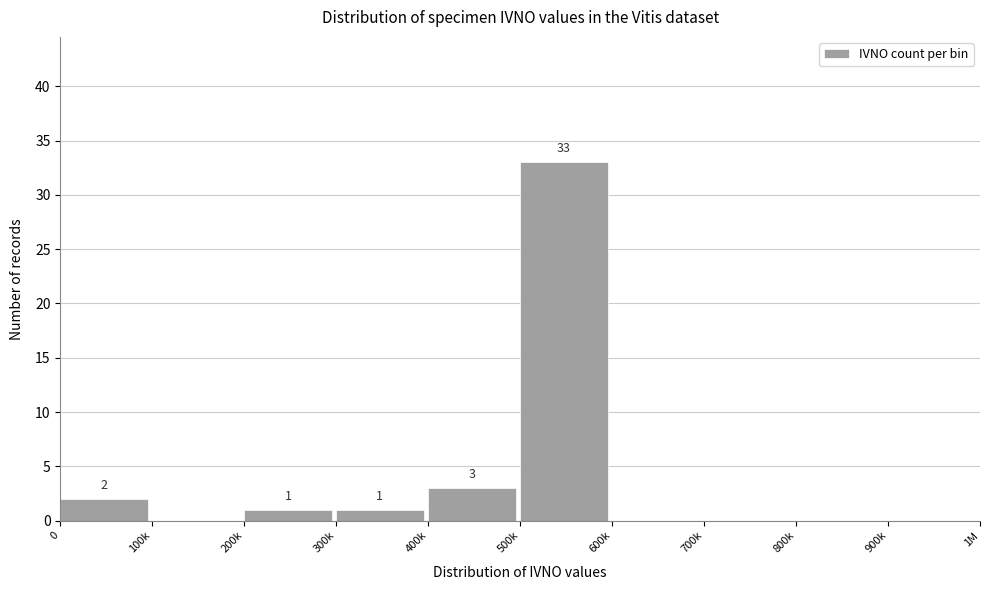

Reading left to right, transcribe all the data shown in this chart.

0=2	100k=0	200k=1	300k=1	400k=3	500k=33	600k=0	700k=0	800k=0	900k=0